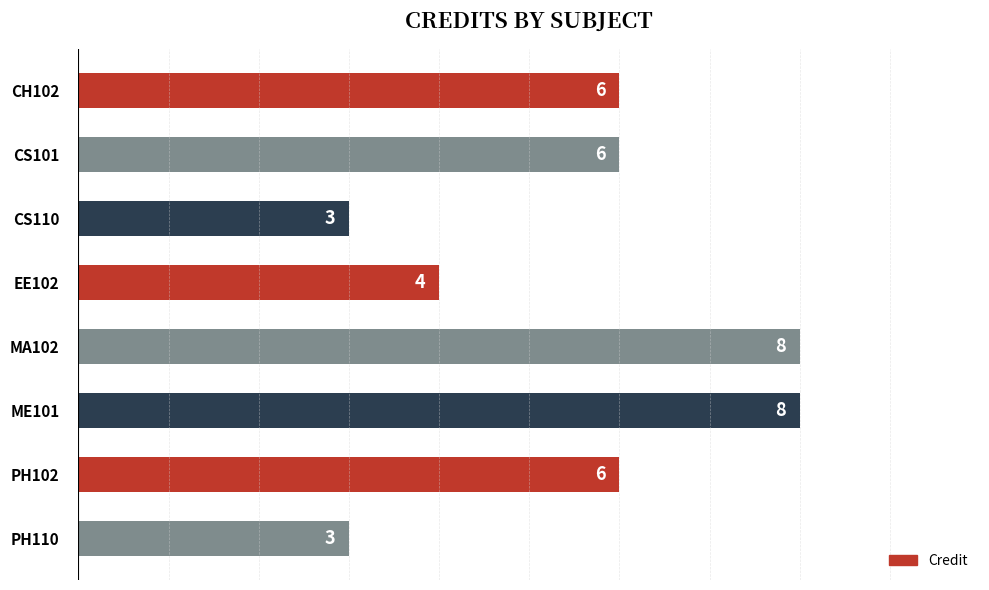

What is the smallest value displayed?

3